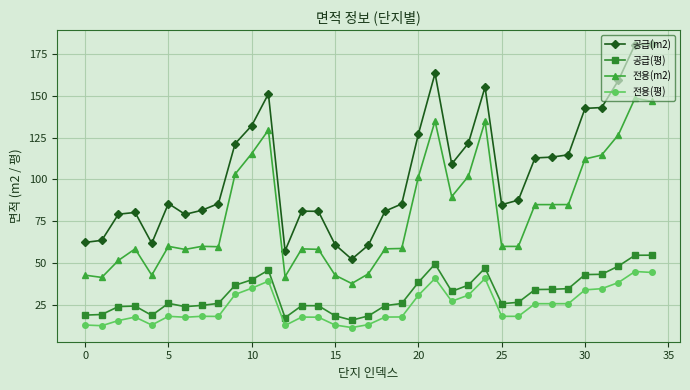

True or false: 공급(m2) and 전용(평) cross at least once.

False